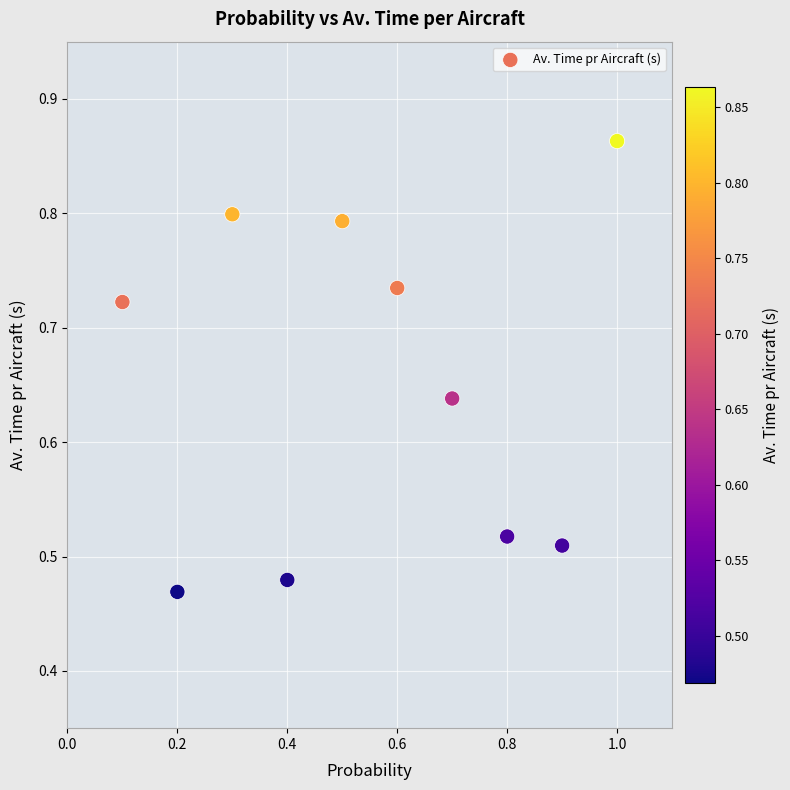

What is the range of Y values (max minus min)?

0.4